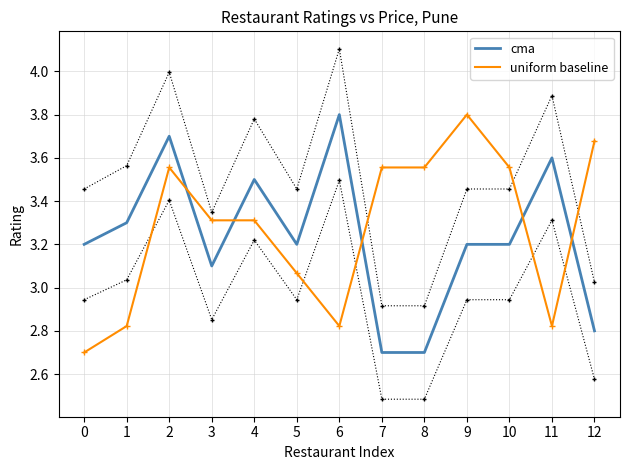

Which has a higher value, 6 or 3?

6